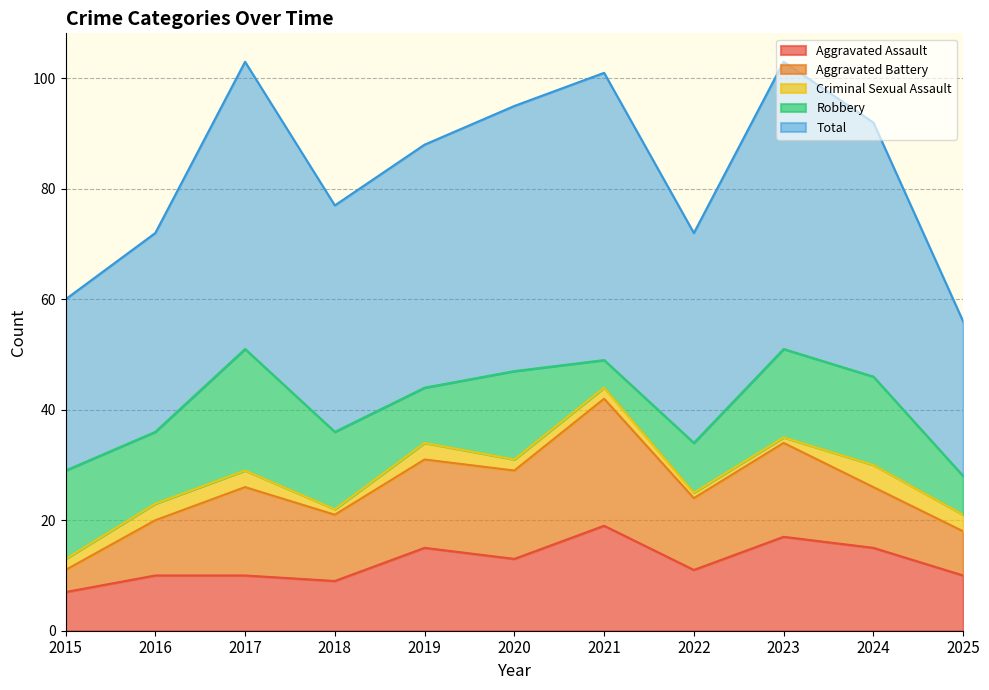

What is the minimum value shown in the chart?

1